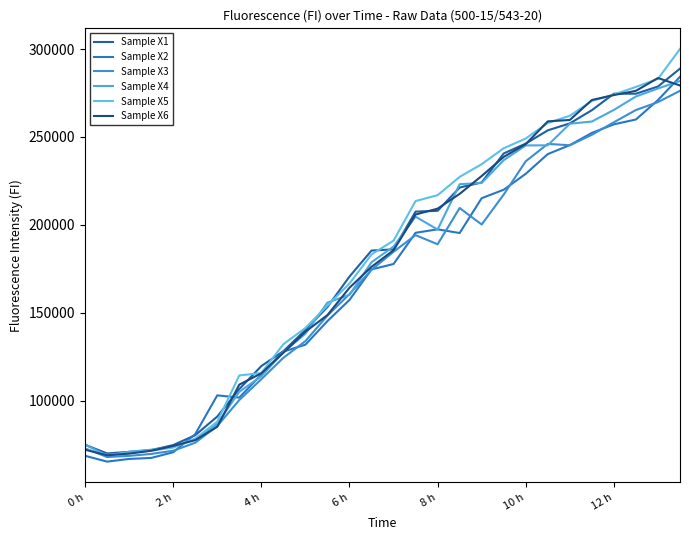

Reading left to right, transcribe all the data shown in this chart.

Sample X1: 75034	70124	71000	71994	74865	80474	91068	106690	119786	128235	140320	153377	170646	185438	186132	207577	208038	221277	224175	240642	246254	253776	257729	265238	274617	274617	278688	288871
Sample X2: 68775	65463	66987	67558	70777	81065	103128	101864	114940	128004	131940	145350	157363	174712	177799	195534	197515	195399	215230	220026	229076	240287	245385	252327	257202	259955	270981	284234
Sample X3: 73004	68079	68731	69828	71634	76210	85705	100482	112316	124472	133948	148460	160686	174509	184759	194211	189015	209618	200245	217272	236216	246070	245306	251260	258374	265330	269835	276251
Sample X4: 75144	68922	71068	72220	73977	77988	86993	105172	113963	127704	138171	155870	160264	178799	187711	204695	197398	223161	223899	236809	245214	245266	257544	258796	265396	273023	277594	281823
Sample X5: 72510	69313	70302	71691	73449	78562	88178	114448	115807	132216	141419	154191	166684	183255	191063	213597	216917	227324	234556	243606	249126	257992	262049	270507	274117	278477	283048	300042
Sample X6: 72256	69059	70020	71636	74348	77682	85268	109224	115669	127332	139306	148770	164285	176200	185610	205943	209263	217668	227824	238679	245964	258875	259691	271021	273840	276238	283523	279281